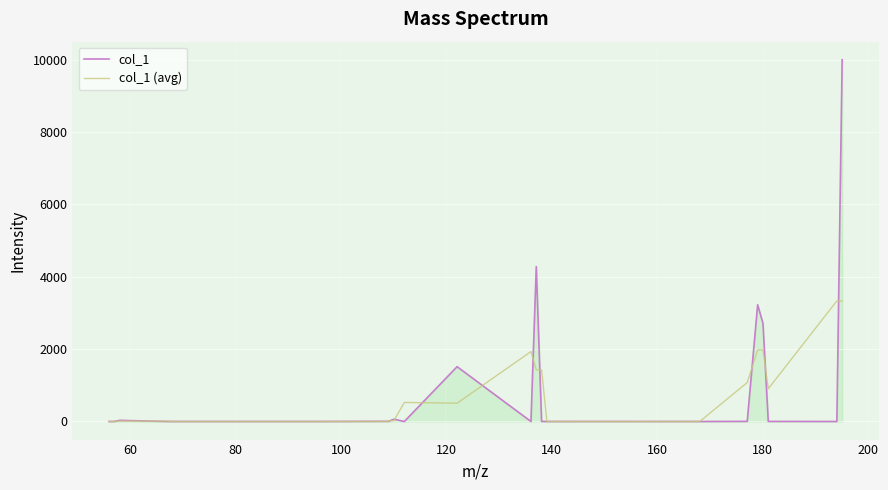

List the series in order of their peak value, highest first.

col_1, col_1 (avg)